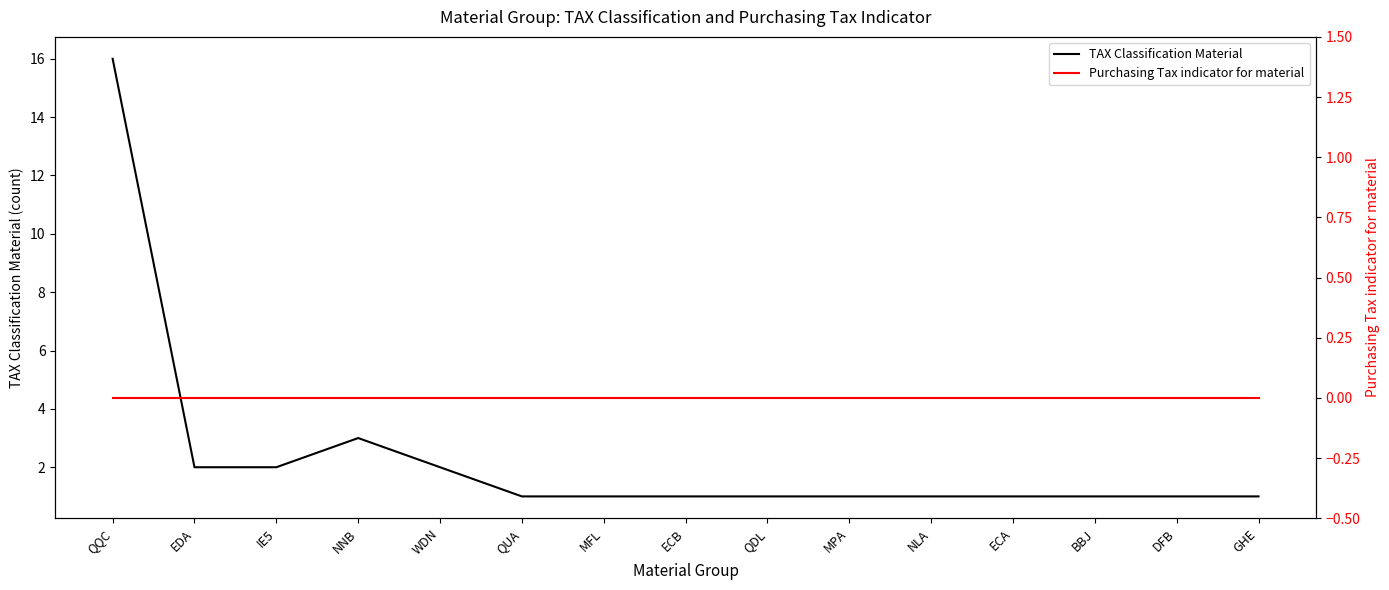

Is it true that TAX Classification Material equals 2 at EDA?

True